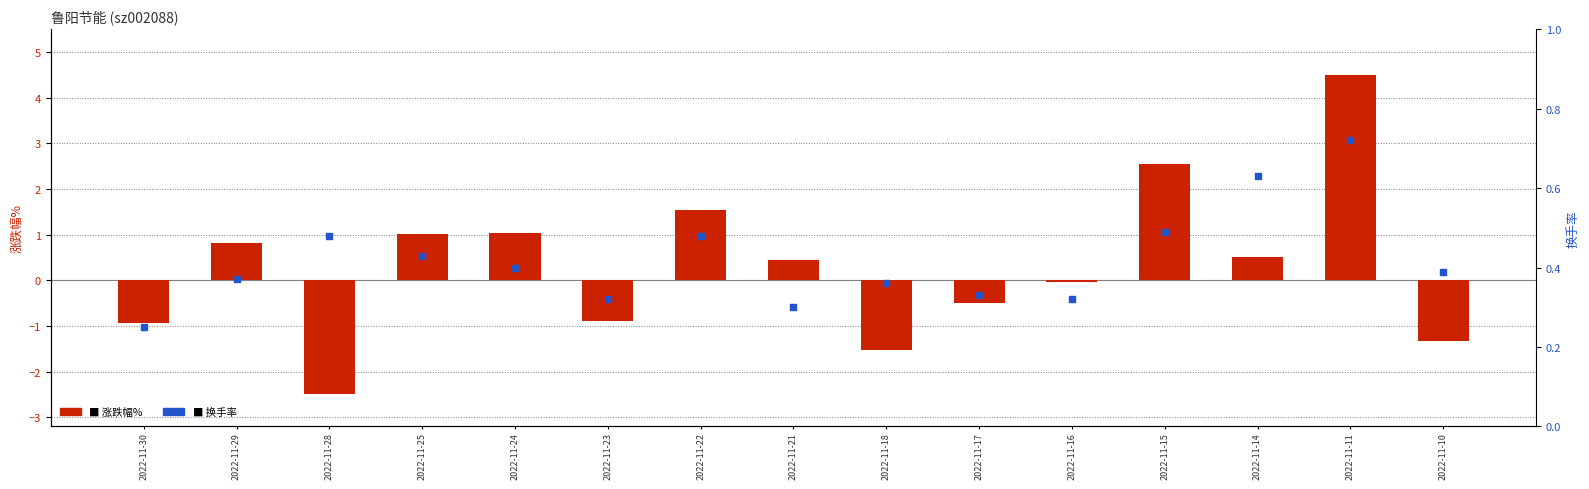

What is the total value across all series at 2022-11-16?

0.3